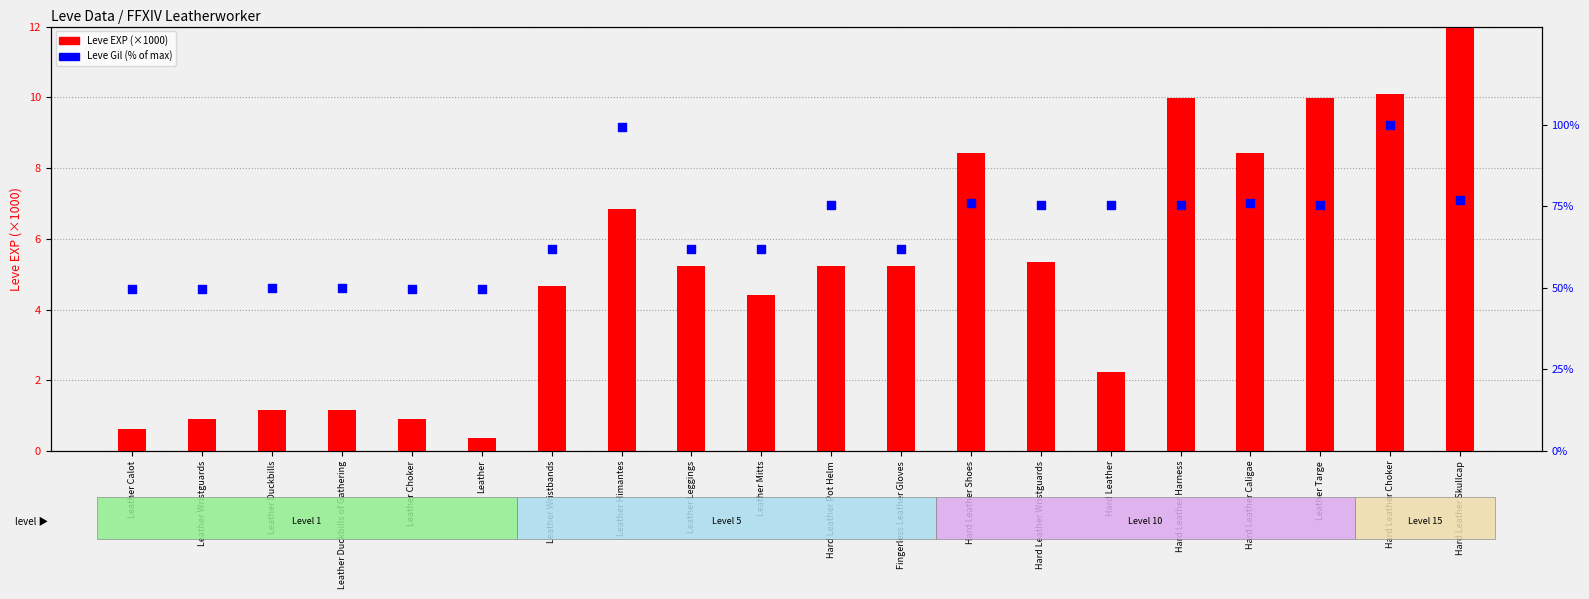

Is the value of Leve Gil (% of max) at Leather Mitts greater than the value of Leve EXP (×1000) at Leather Wristguards?

Yes